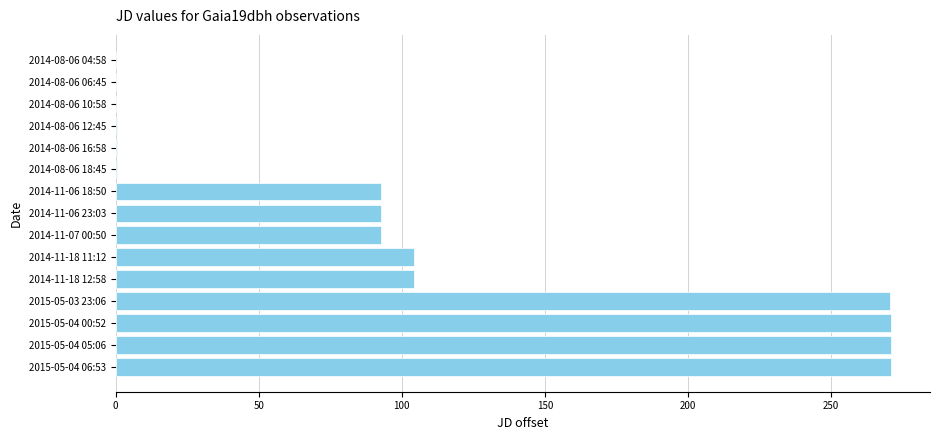

The value at 2014-11-06 23:03 is 92.8. True or false?

True